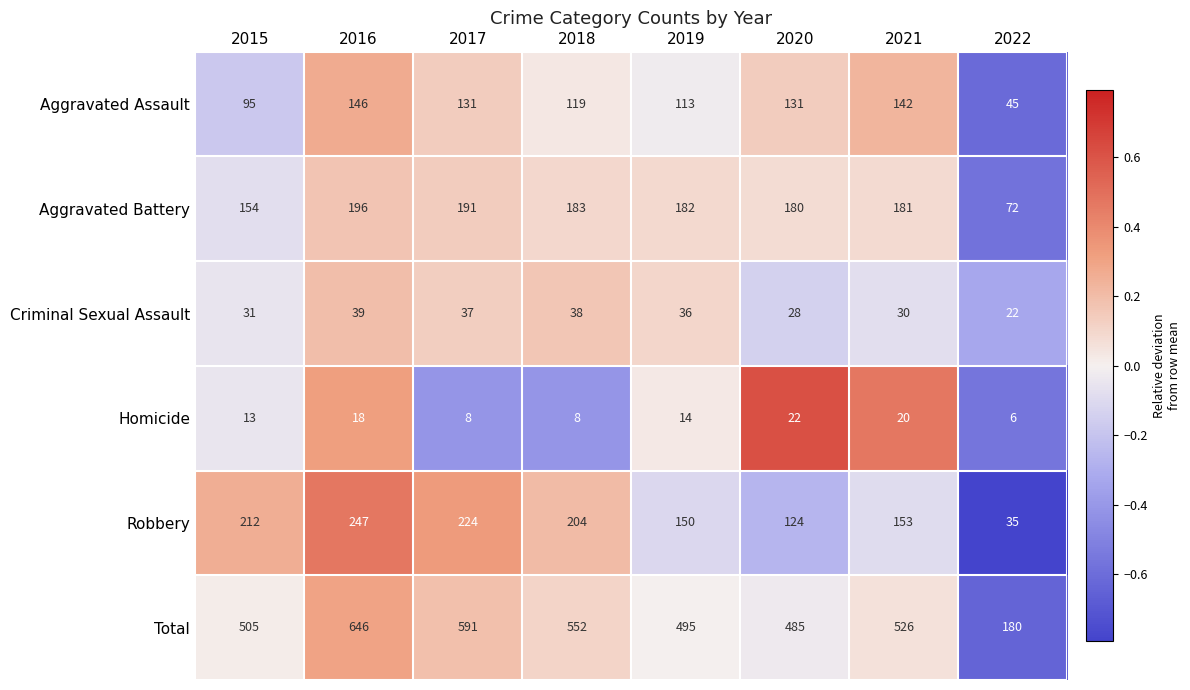

Which series has the largest total across all categories?

Total